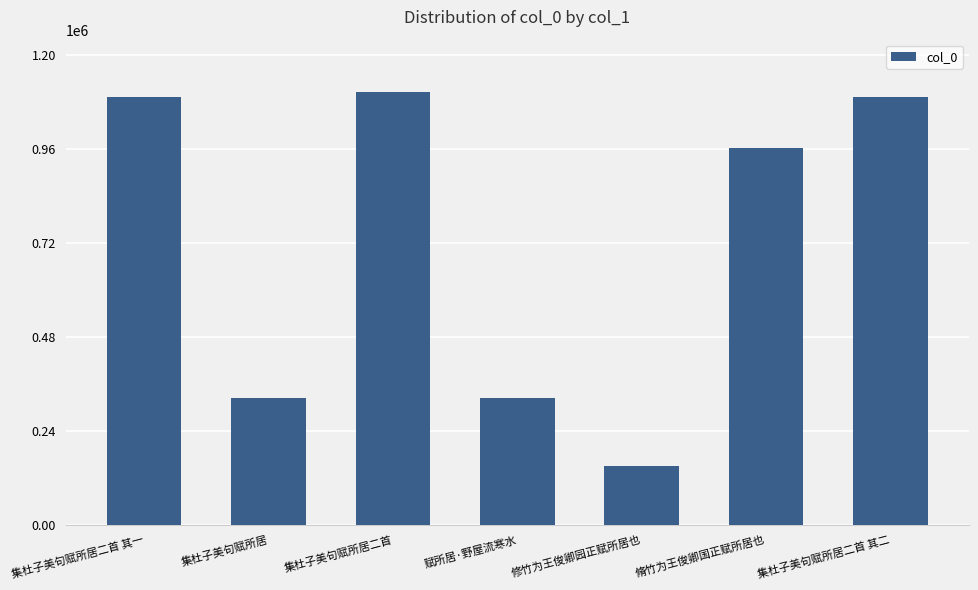

Approximately how many times larger is the value at 集杜子美句赋所居二首 其二 compared to 集杜子美句赋所居二首?

1.0